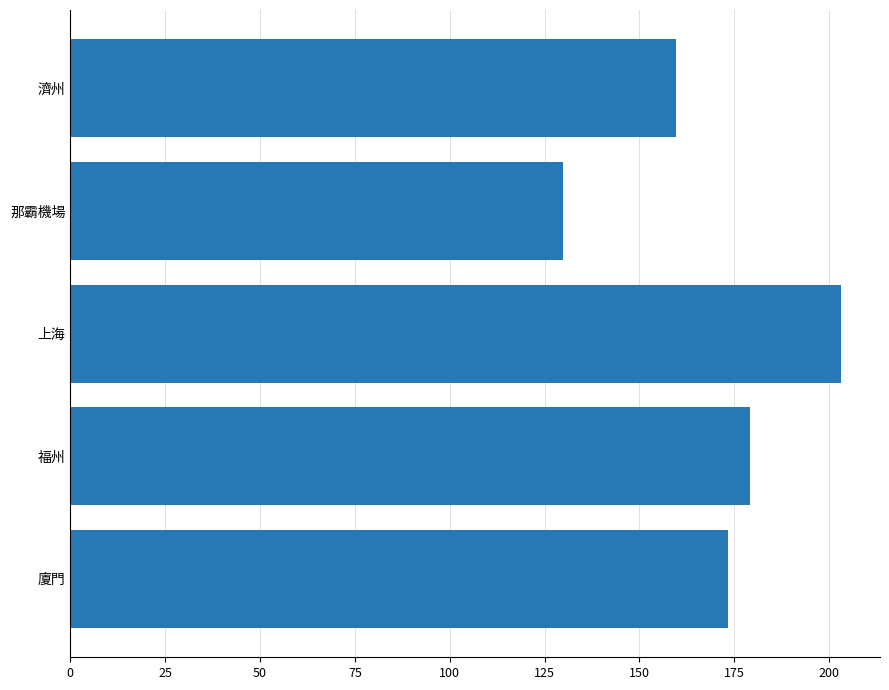

Reading top to bottom, transcribe all the data shown in this chart.

159.7	129.9	203.2	179.0	173.2